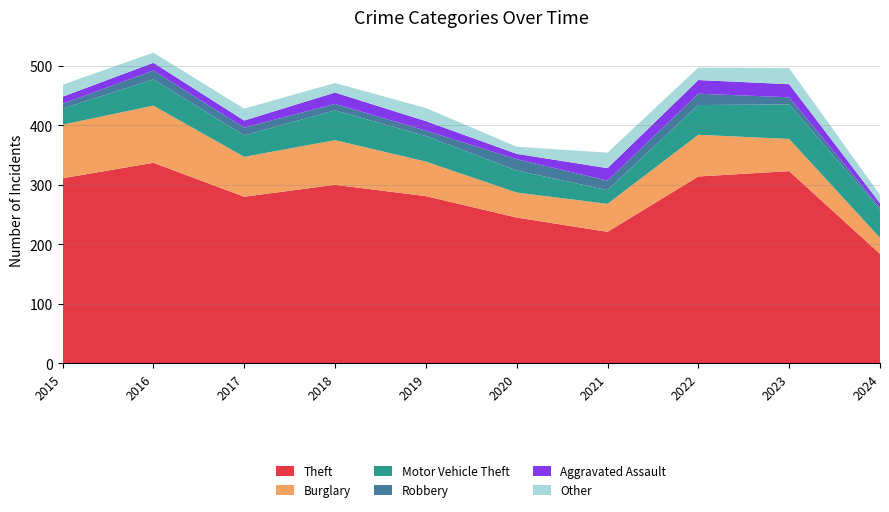

Reading right to left, extract all data points from this chart.

Theft: 2024=184	2023=323	2022=314	2021=221	2020=245	2019=281	2018=300	2017=280	2016=337	2015=311
Burglary: 2024=27	2023=54	2022=70	2021=47	2020=42	2019=58	2018=75	2017=67	2016=96	2015=90
Motor Vehicle Theft: 2024=47	2023=58	2022=50	2021=23	2020=37	2019=43	2018=50	2017=36	2016=44	2015=27
Robbery: 2024=4	2023=12	2022=19	2021=16	2020=19	2019=9	2018=11	2017=13	2016=15	2015=8
Aggravated Assault: 2024=7	2023=22	2022=23	2021=21	2020=9	2019=16	2018=19	2017=12	2016=13	2015=12
Other: 2024=14	2023=27	2022=21	2021=26	2020=12	2019=22	2018=16	2017=20	2016=17	2015=20